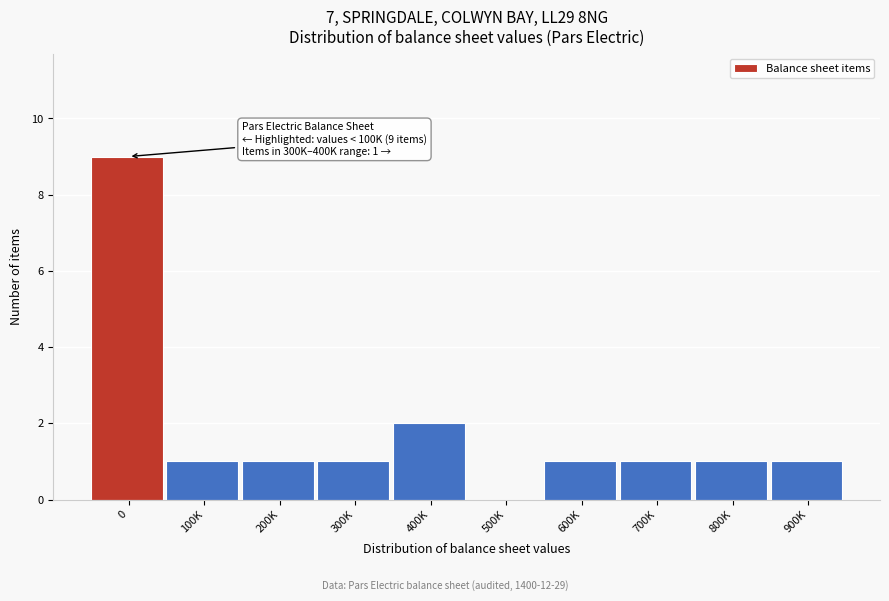

Reading right to left, list all the values displayed in this chart.

900K=1	800K=1	700K=1	600K=1	500K=0	400K=2	300K=1	200K=1	100K=1	0=9